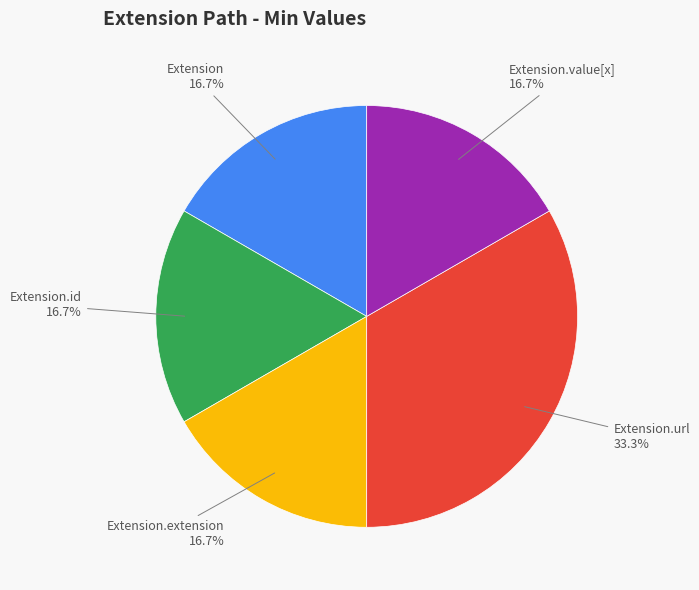

Is there a majority slice in this chart?

No